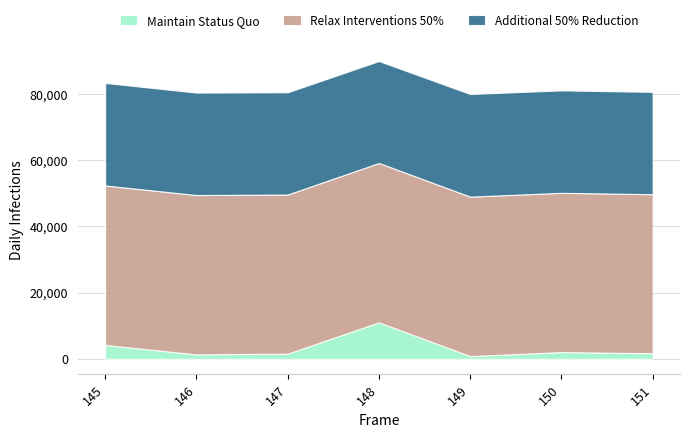

Which series has the largest total across all categories?

Relax Interventions 50%